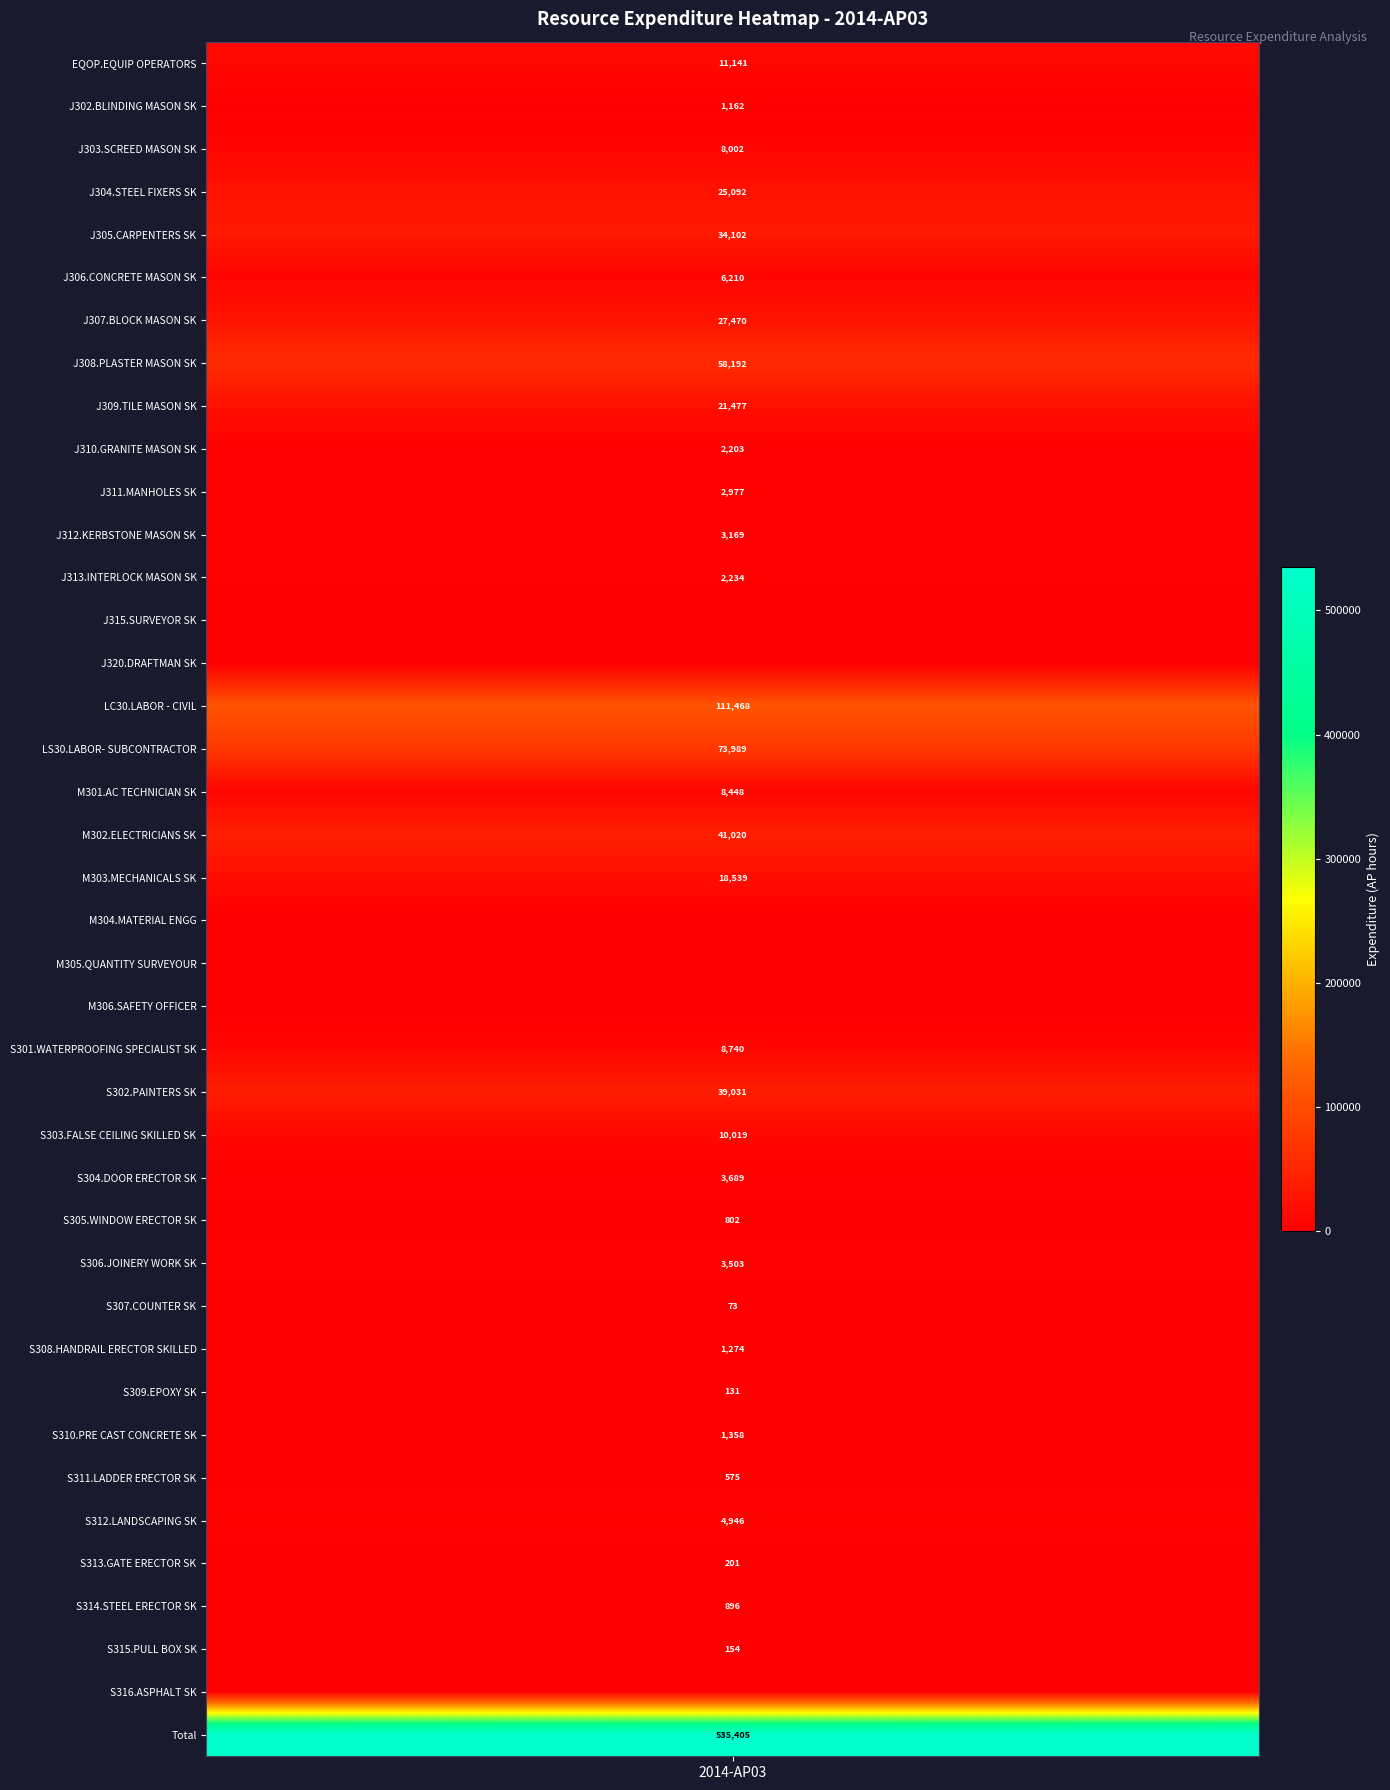

Rank the categories by value from highest to lowest.

Total, LC30.LABOR - CIVIL, LS30.LABOR- SUBCONTRACTOR, J308.PLASTER MASON SK, M302.ELECTRICIANS SK, S302.PAINTERS SK, J305.CARPENTERS SK, J307.BLOCK MASON SK, J304.STEEL FIXERS SK, J309.TILE MASON SK, M303.MECHANICALS SK, EQOP.EQUIP OPERATORS, S303.FALSE CEILING SKILLED SK, S301.WATERPROOFING SPECIALIST SK, M301.AC TECHNICIAN SK, J303.SCREED MASON SK, J306.CONCRETE MASON SK, S312.LANDSCAPING SK, S304.DOOR ERECTOR SK, S306.JOINERY WORK SK, J312.KERBSTONE MASON SK, J311.MANHOLES SK, J313.INTERLOCK MASON SK, J310.GRANITE MASON SK, S310.PRE CAST CONCRETE SK, S308.HANDRAIL ERECTOR SKILLED, J302.BLINDING MASON SK, S314.STEEL ERECTOR SK, S305.WINDOW ERECTOR SK, S311.LADDER ERECTOR SK, S313.GATE ERECTOR SK, S315.PULL BOX SK, S309.EPOXY SK, S307.COUNTER SK, J315.SURVEYOR SK, J320.DRAFTMAN SK, M304.MATERIAL ENGG, M305.QUANTITY SURVEYOUR, M306.SAFETY OFFICER, S316.ASPHALT SK